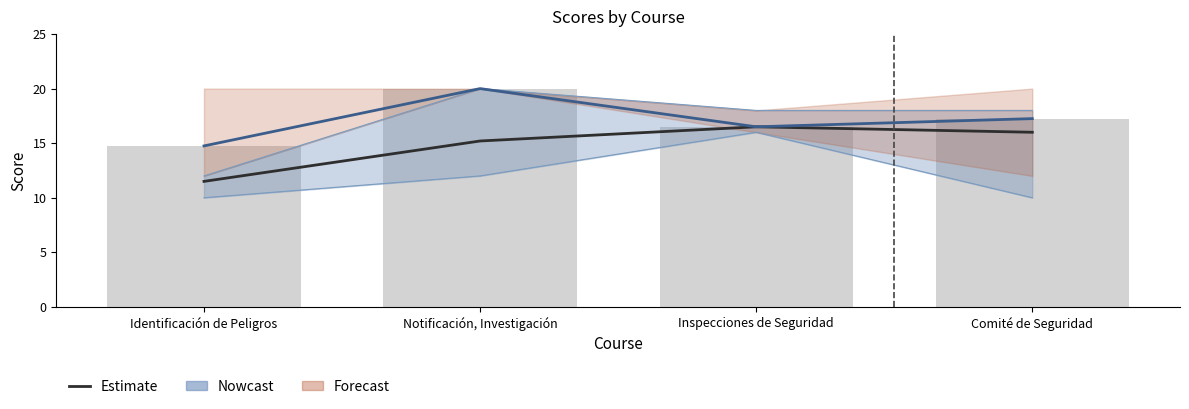

At which category is the sum across all series the highest?

Notificación, Investigación